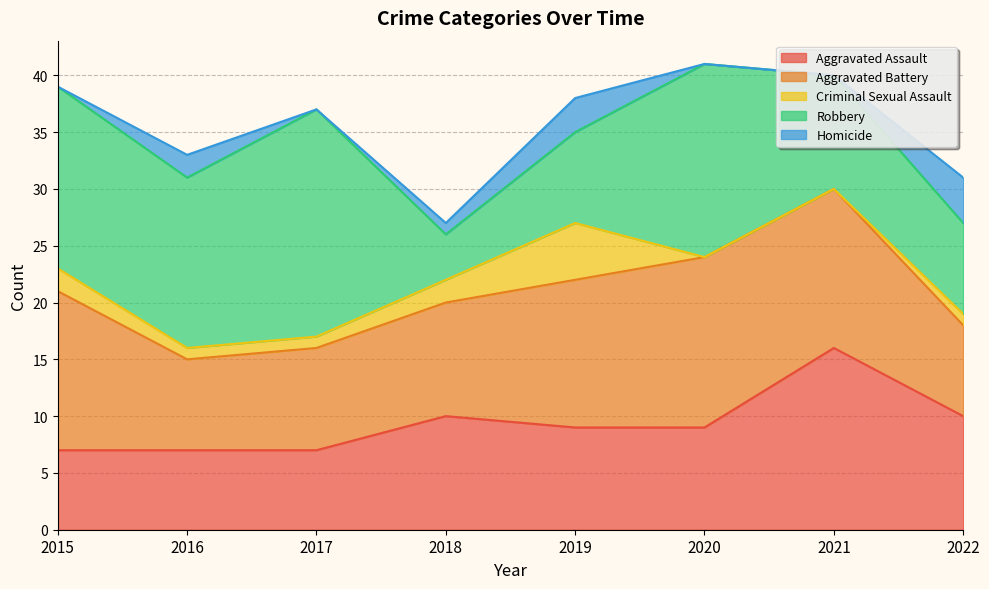

Which series has the largest total across all categories?

Robbery